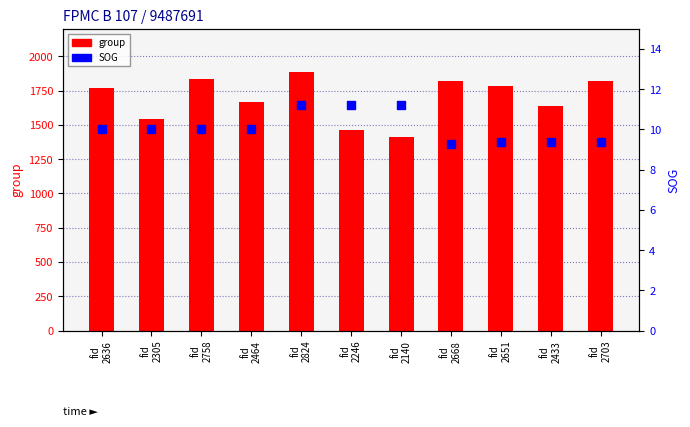

Which series has the largest total across all categories?

group